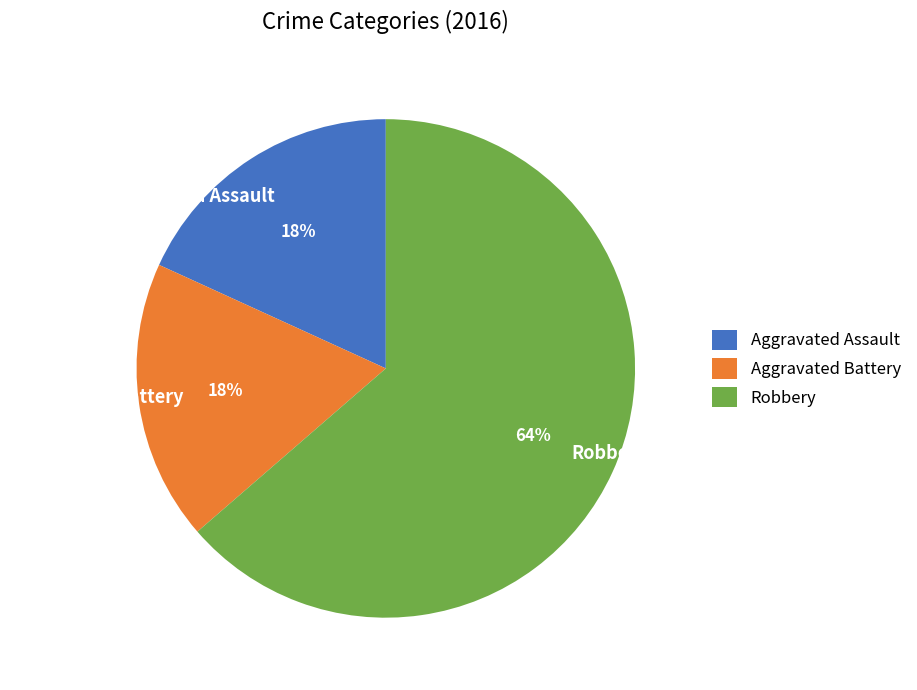

Which category has the biggest portion of the pie?

Robbery